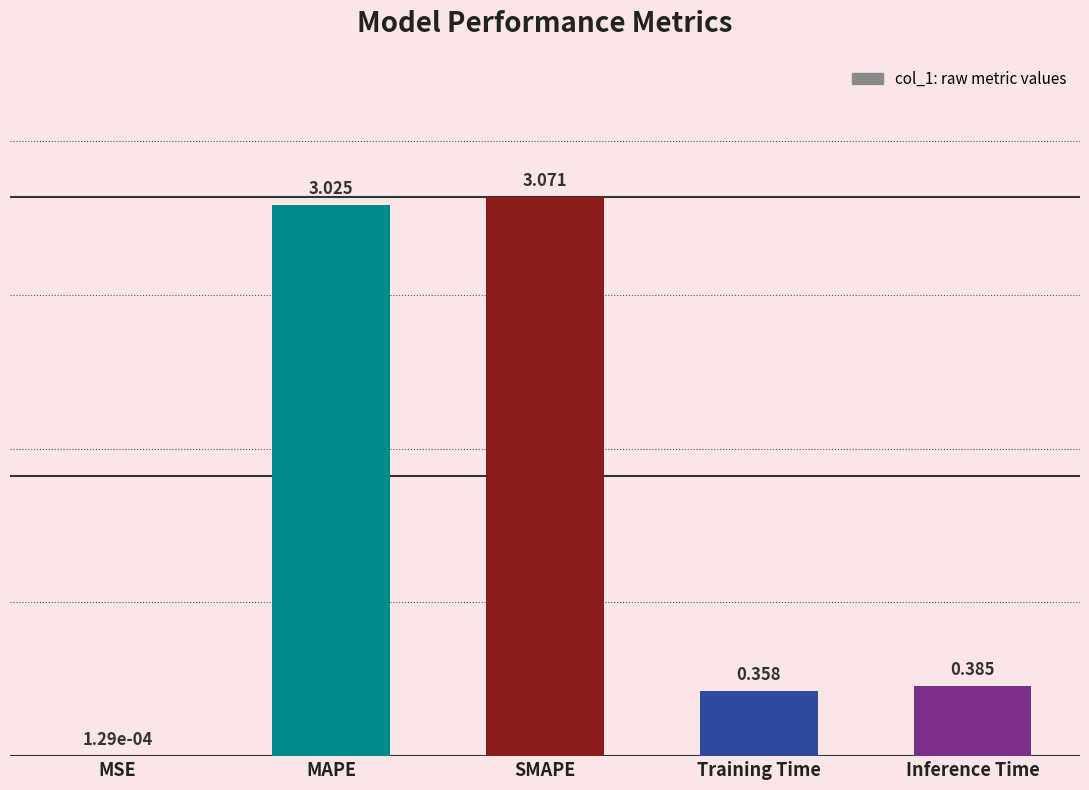

Where is the data nearest to the value 1?

Inference Time